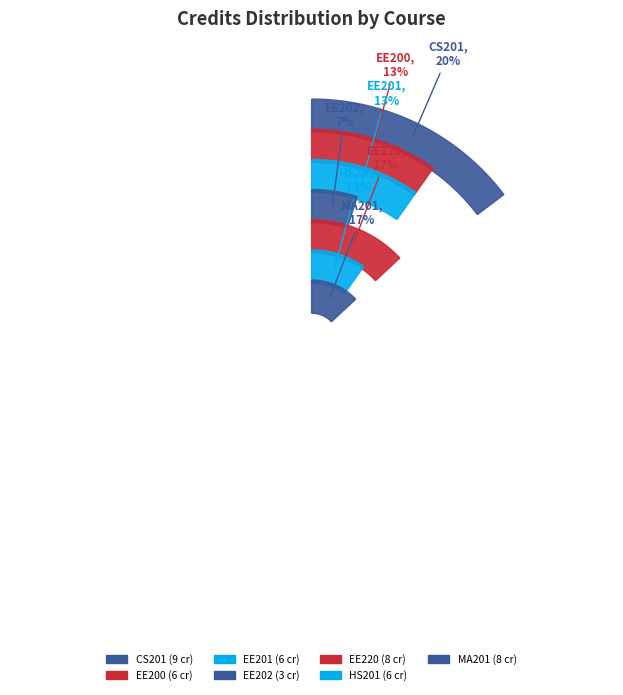

Is there a majority slice in this chart?

No